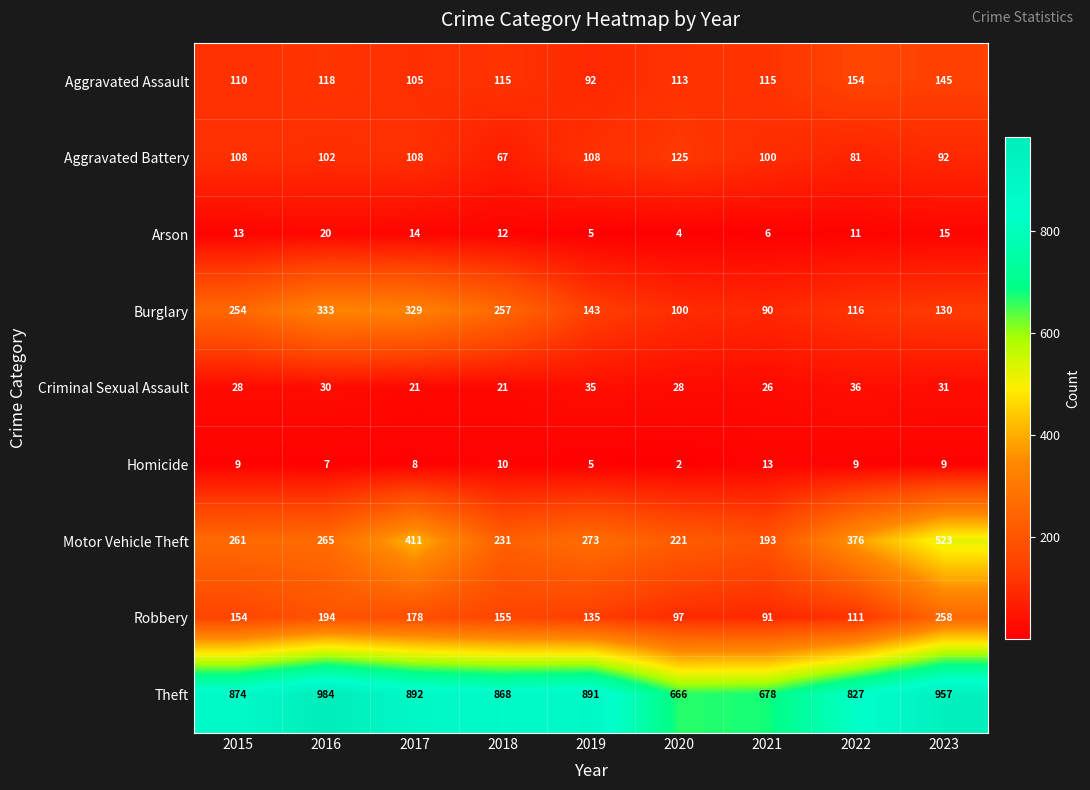

What is the minimum value shown in the chart?

2